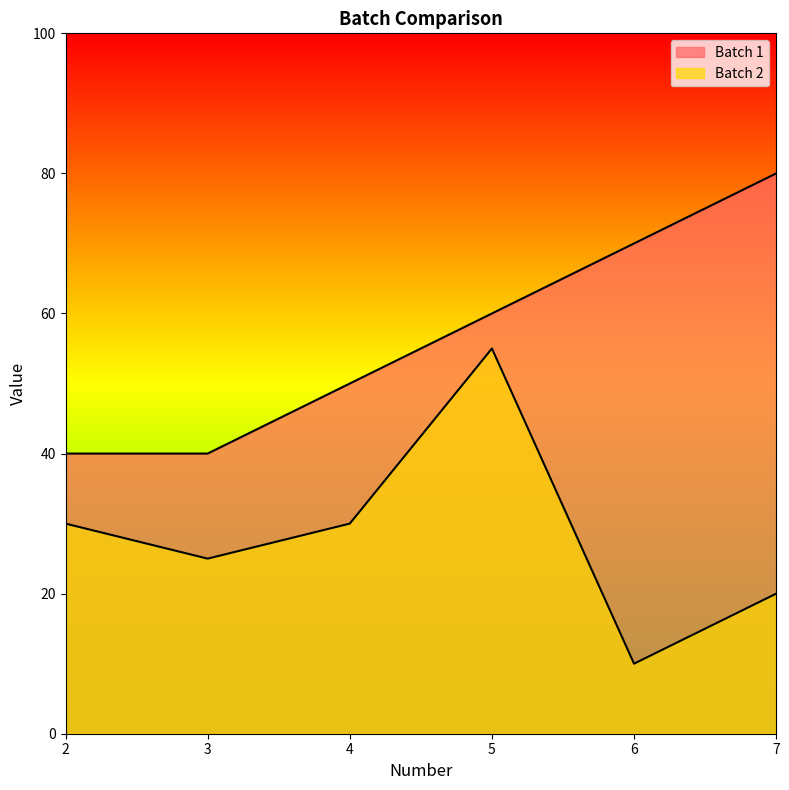

True or false: Batch 2 and Batch 1 cross at least once.

False